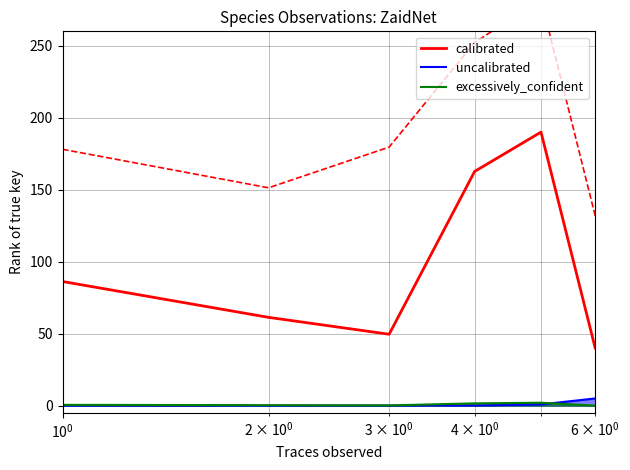

True or false: calibrated and excessively_confident cross at least once.

False